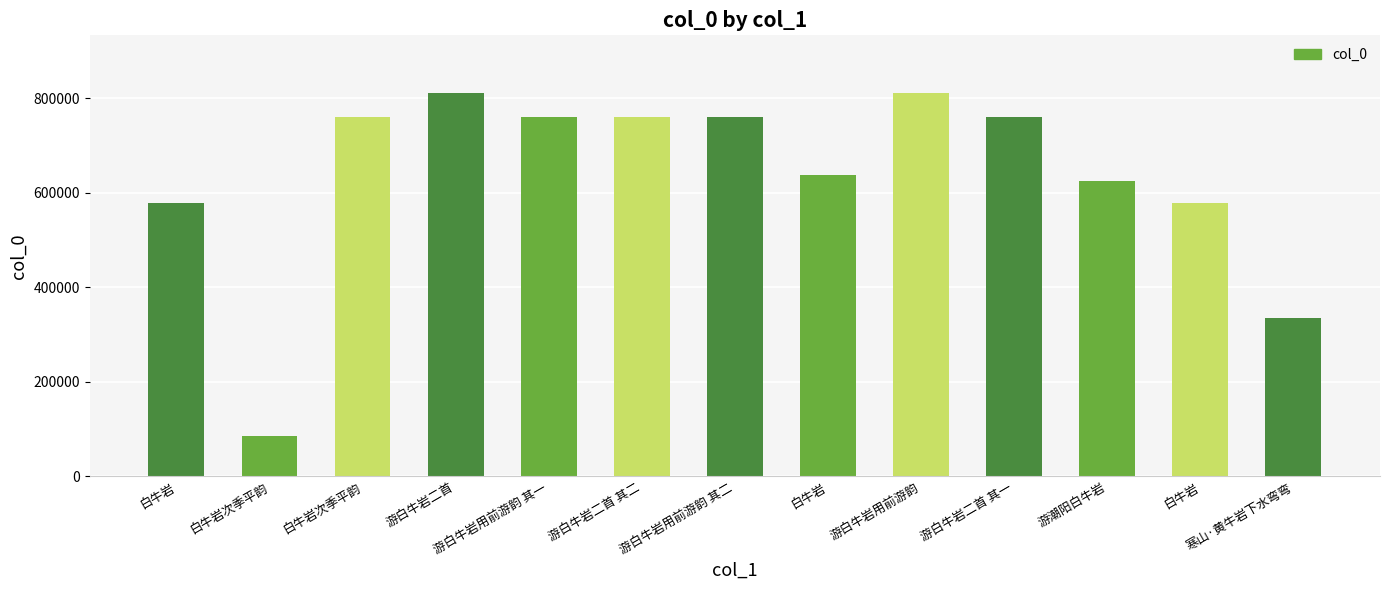

What is the greatest value displayed?

811334